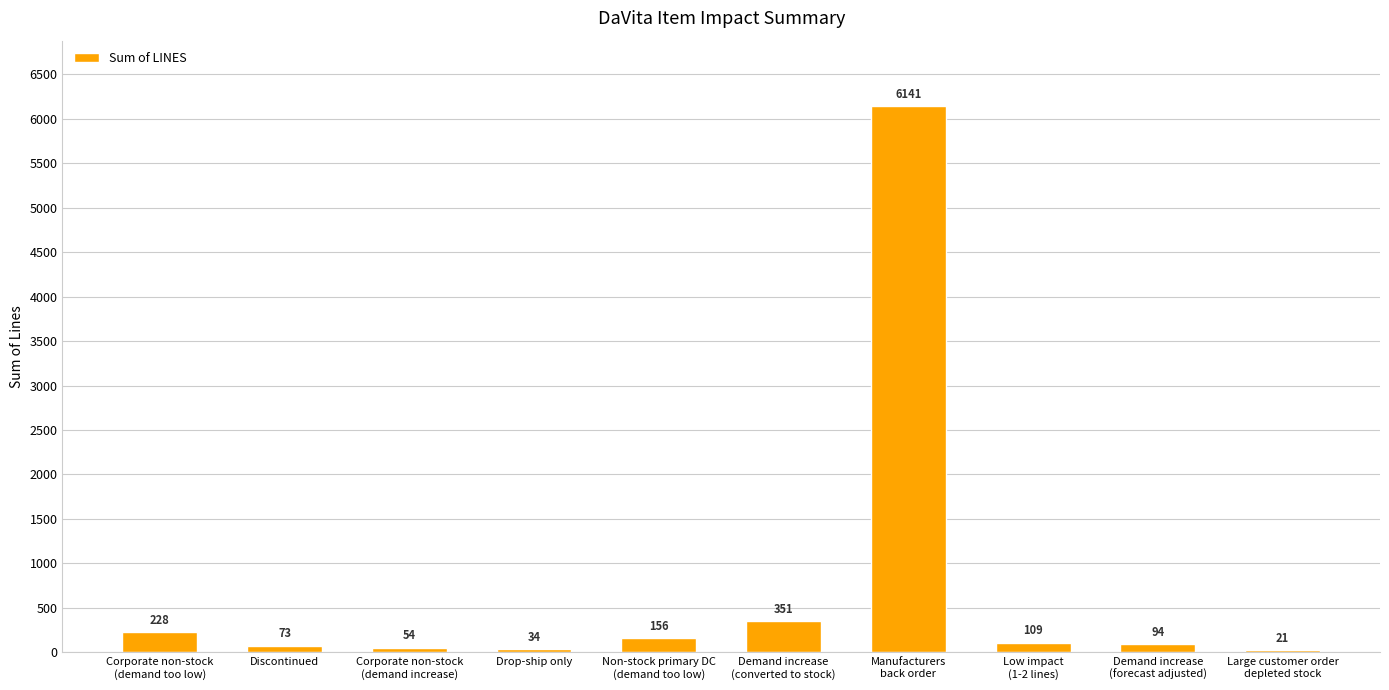

At which category does the chart reach its peak across all series?

Manufacturers
back order